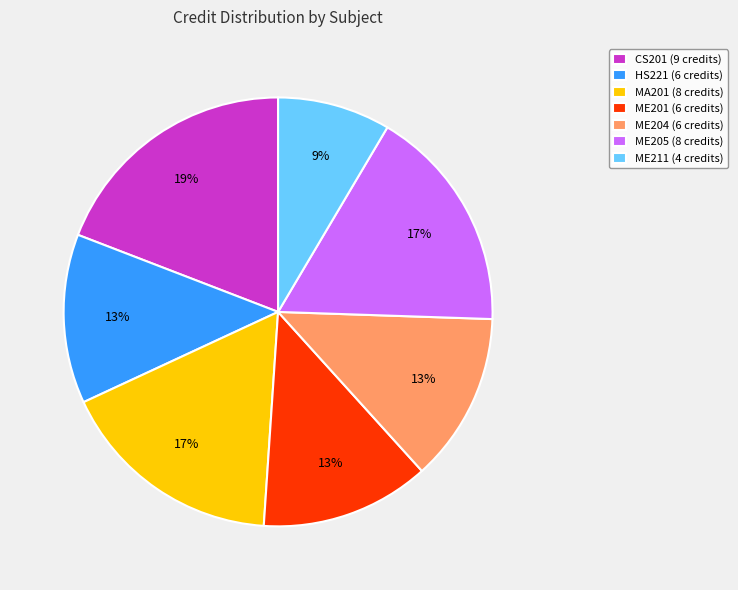

Do CS201 (9 credits) and ME201 (6 credits) together represent more than half of the pie?

No